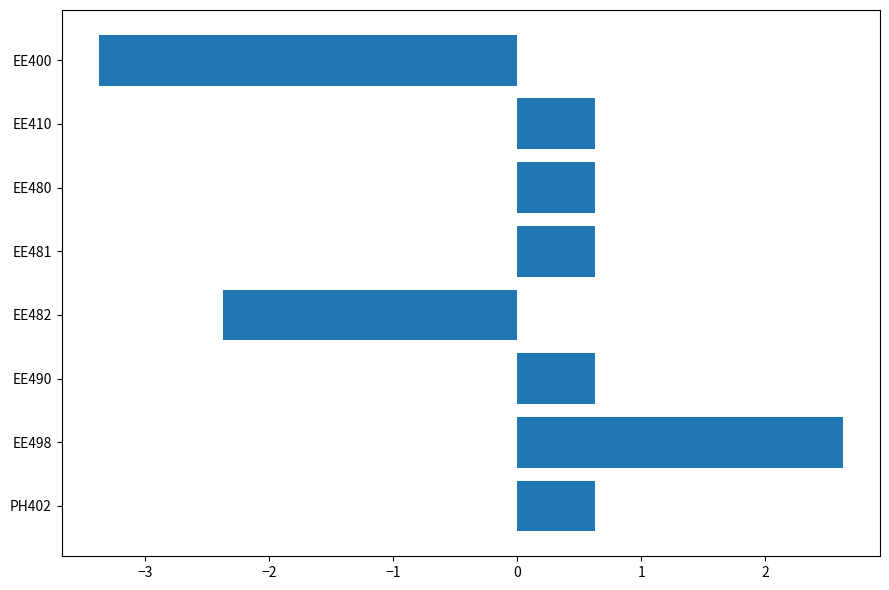

Which has a higher value, EE480 or EE400?

EE480